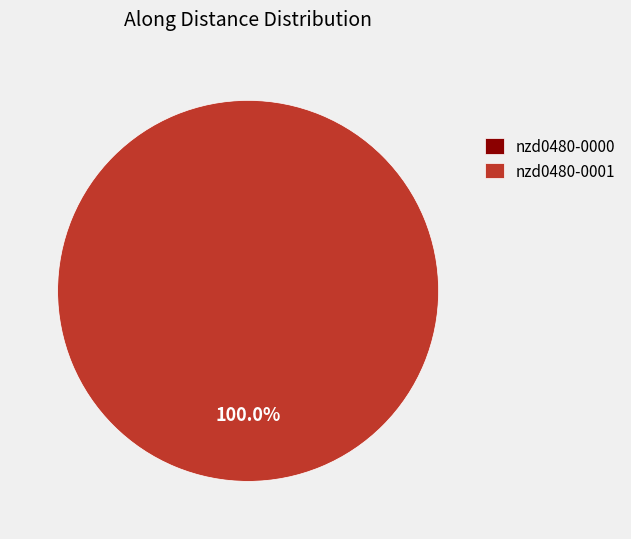

Count the number of slices in the pie.

2